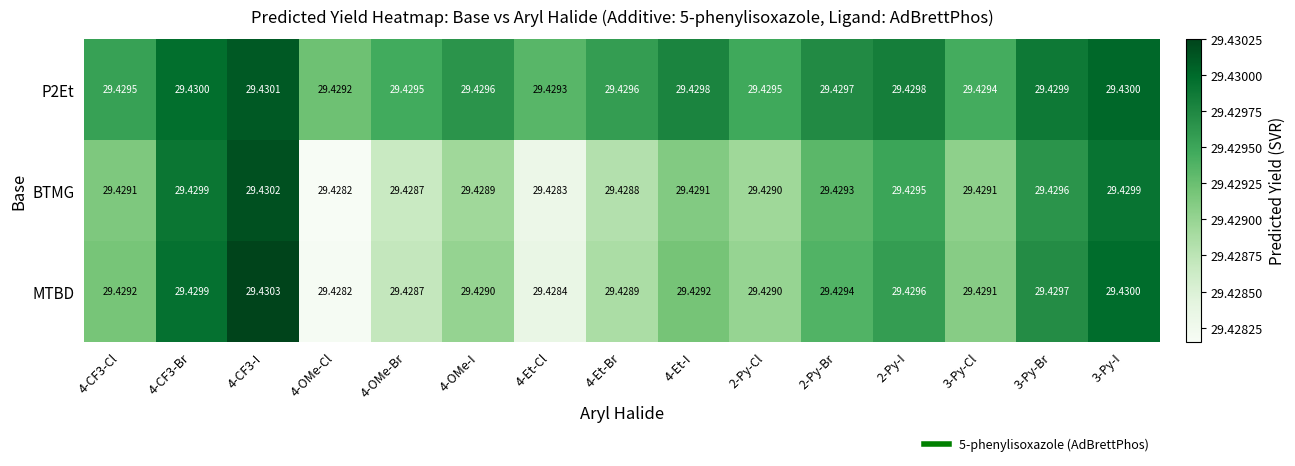

At how many categories does at least one series exceed 29?

15